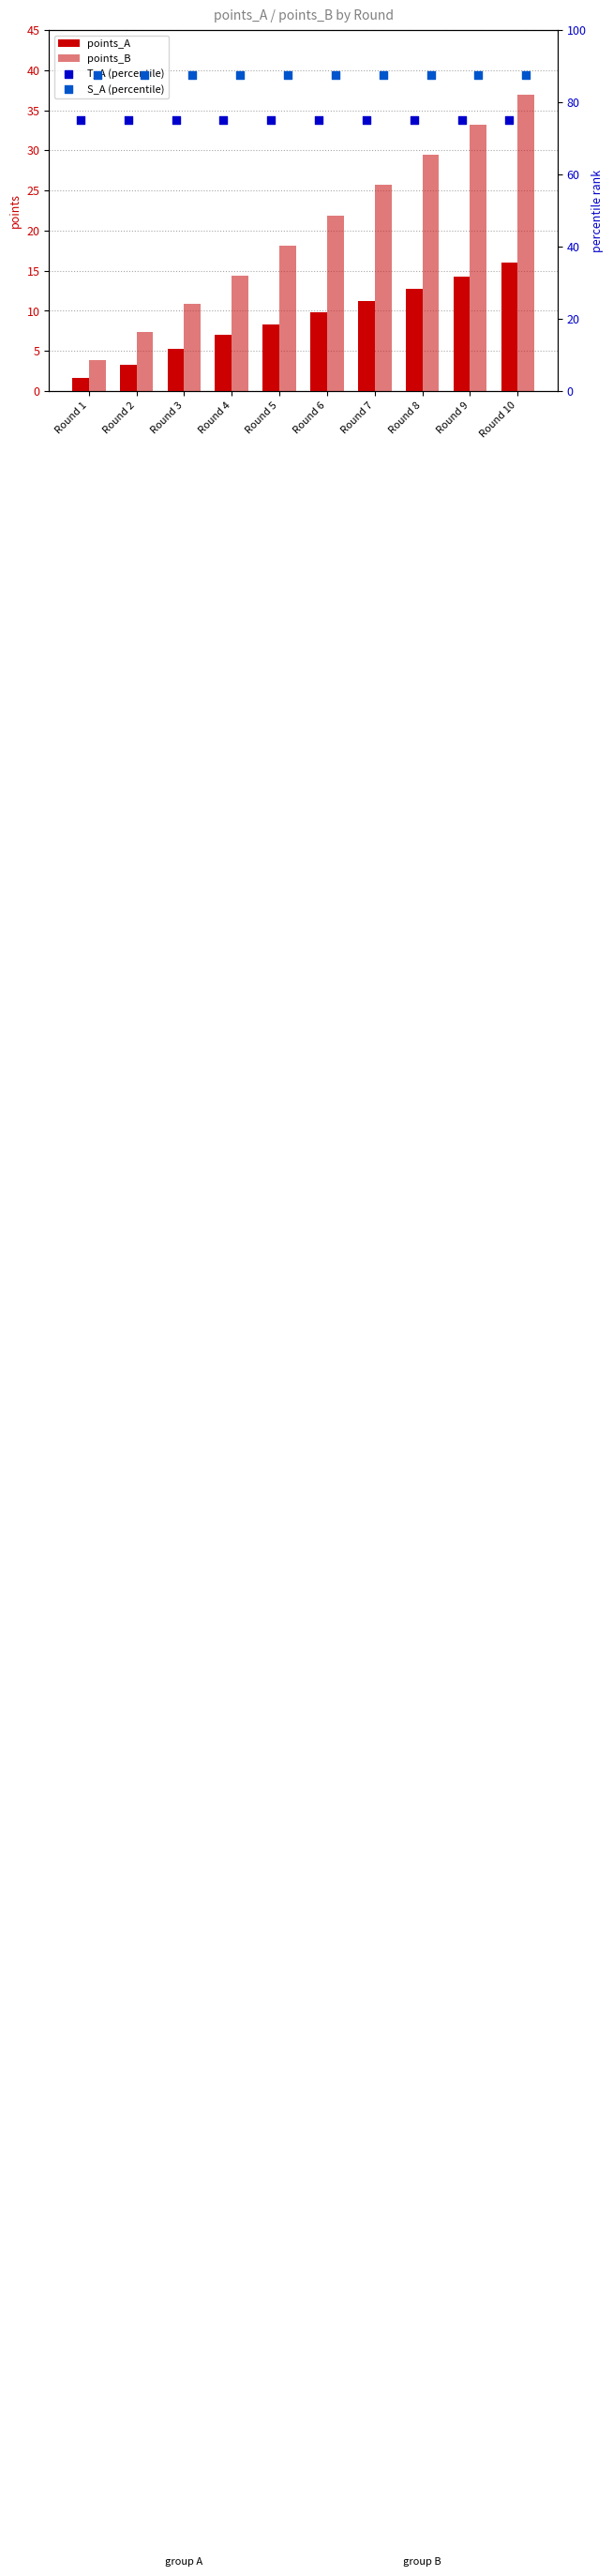

The value of points_A at Round 9 is 24.1. True or false?

False